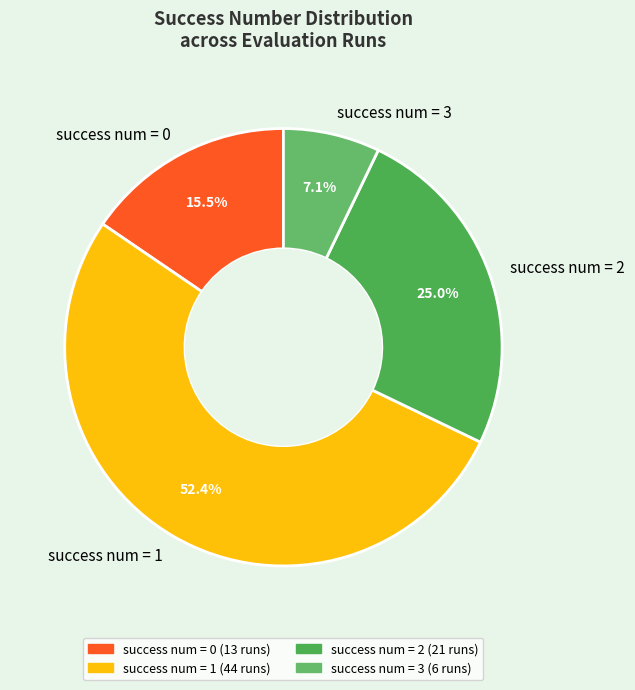

Rank the categories by value from lowest to highest.

success num = 3, success num = 0, success num = 2, success num = 1